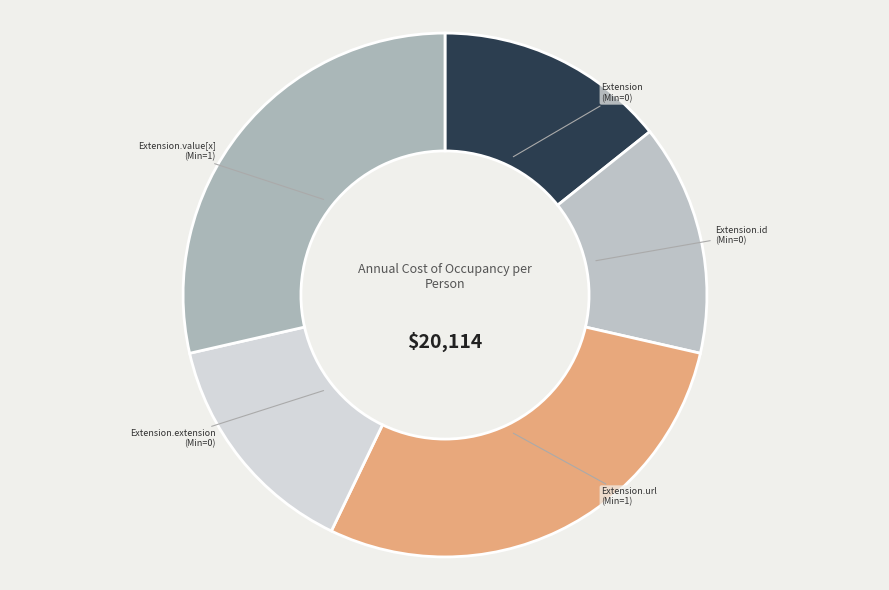

Is it true that Extension is 3% of the pie?

False